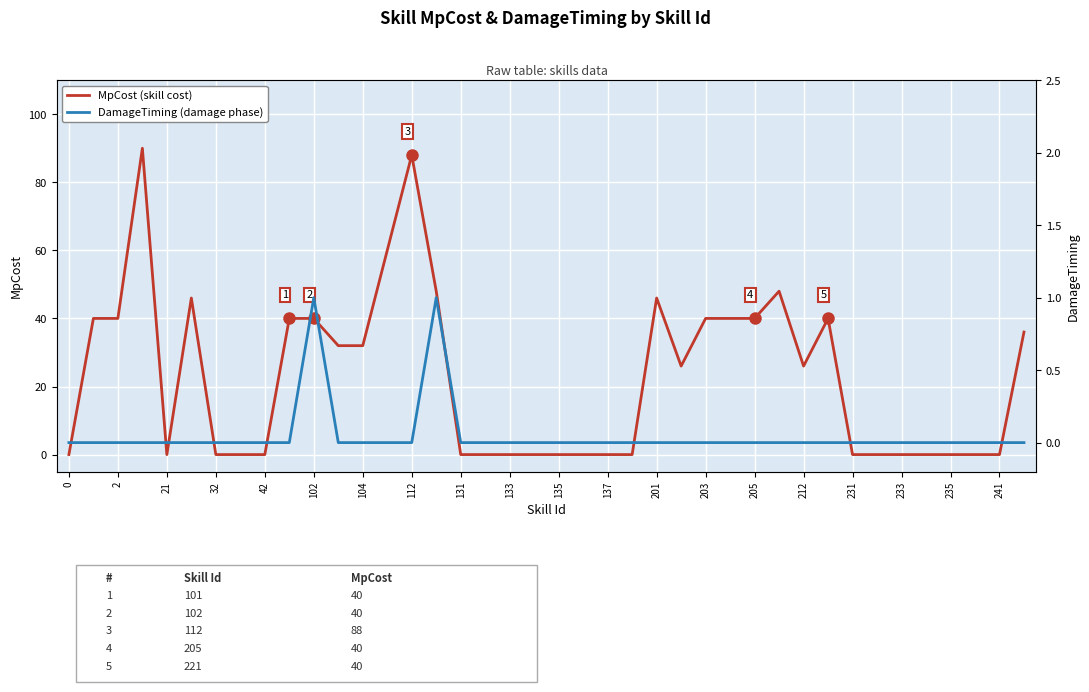

Rank the series by their average value, from lowest to highest.

DamageTiming, MpCost